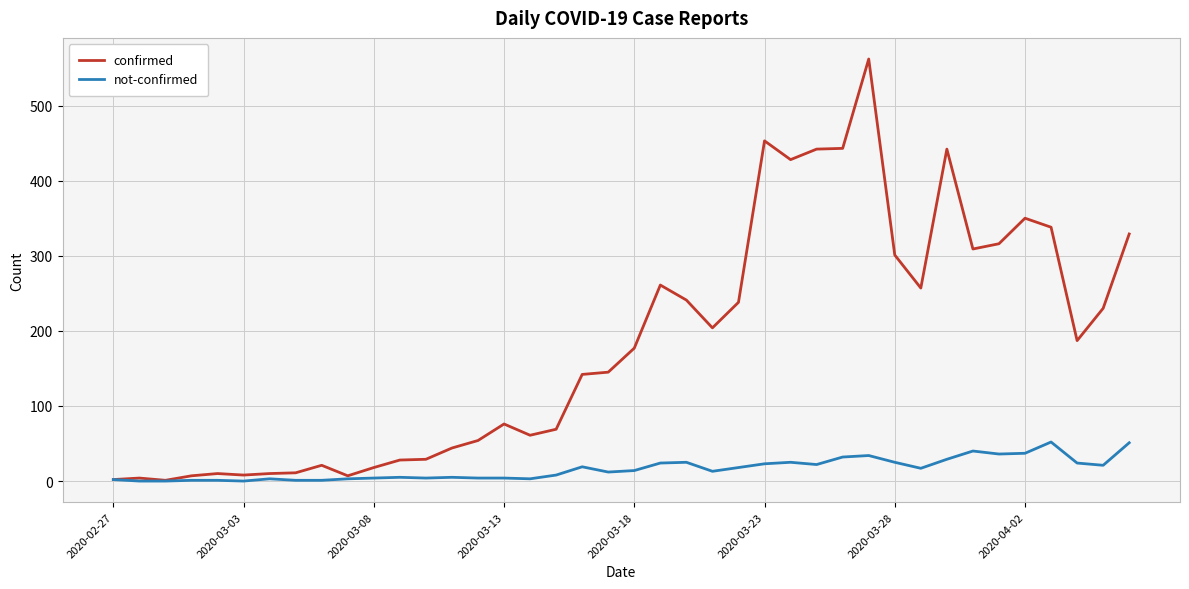

List the series in order of their peak value, lowest first.

not-confirmed, confirmed